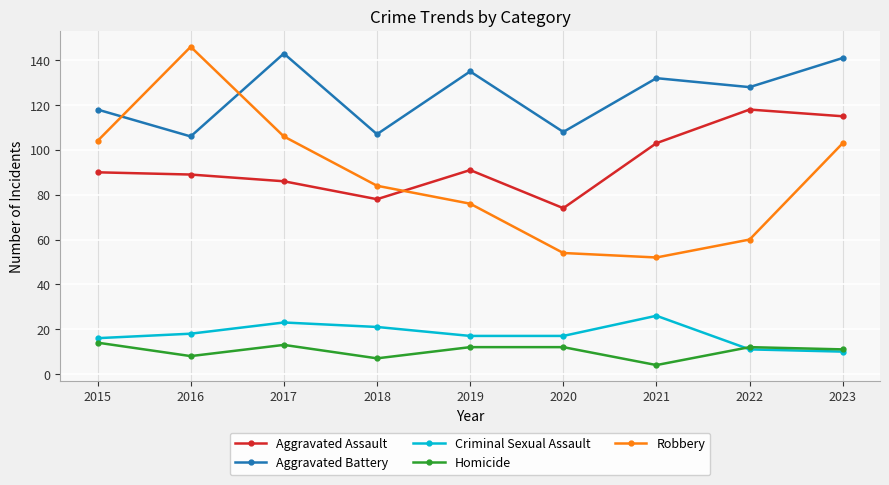

Count the number of data series in this chart.

5